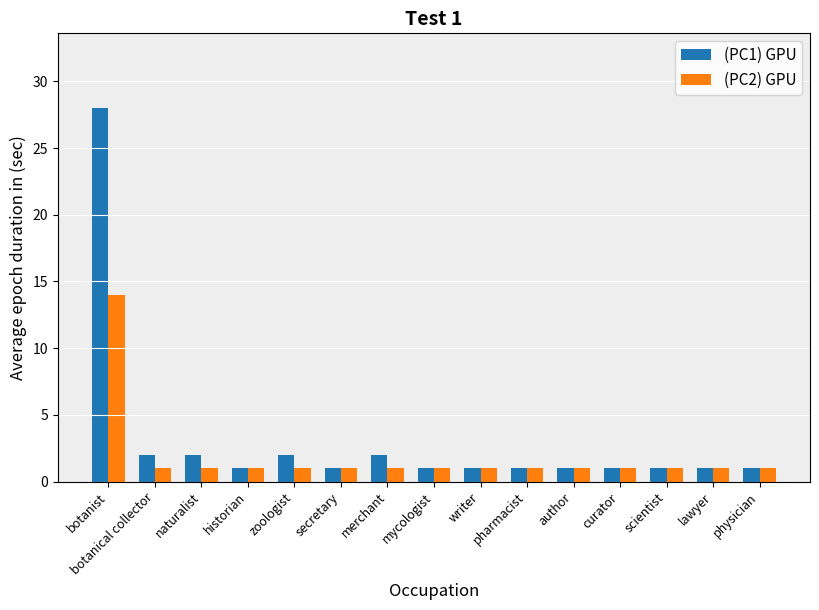

Reading left to right, what are all the values shown in this chart?

(PC1) GPU: botanist=28	botanical collector=2	naturalist=2	historian=1	zoologist=2	secretary=1	merchant=2	mycologist=1	writer=1	pharmacist=1	author=1	curator=1	scientist=1	lawyer=1	physician=1
(PC2) GPU: botanist=14	botanical collector=1	naturalist=1	historian=1	zoologist=1	secretary=1	merchant=1	mycologist=1	writer=1	pharmacist=1	author=1	curator=1	scientist=1	lawyer=1	physician=1